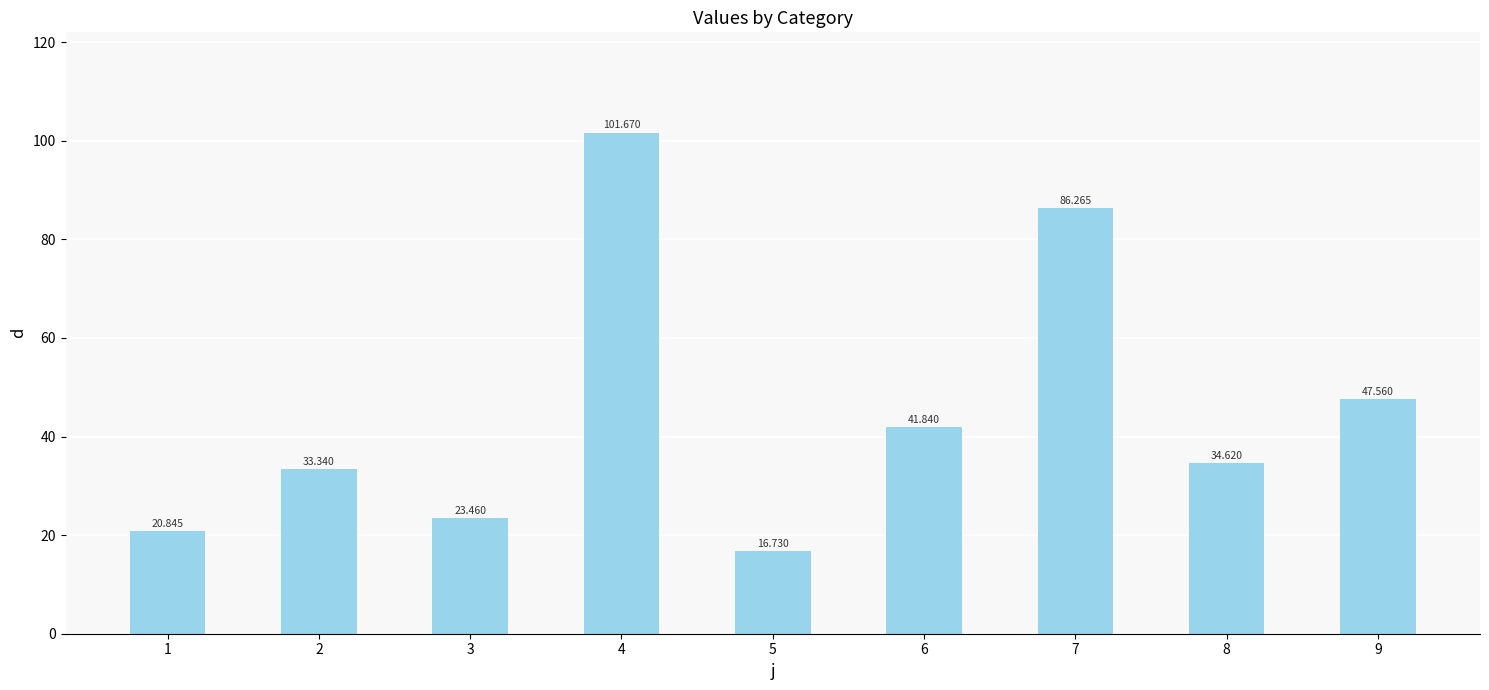

The value at 3 is 23.5. True or false?

True